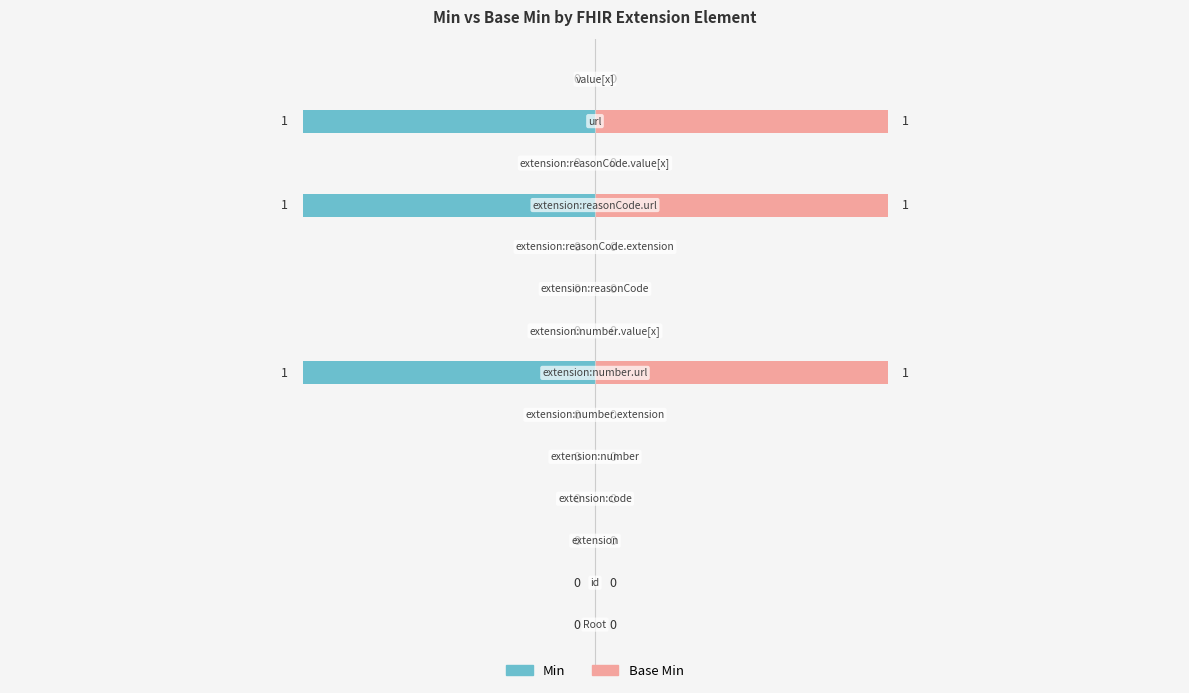

The value of Min at 13 is 0. True or false?

True